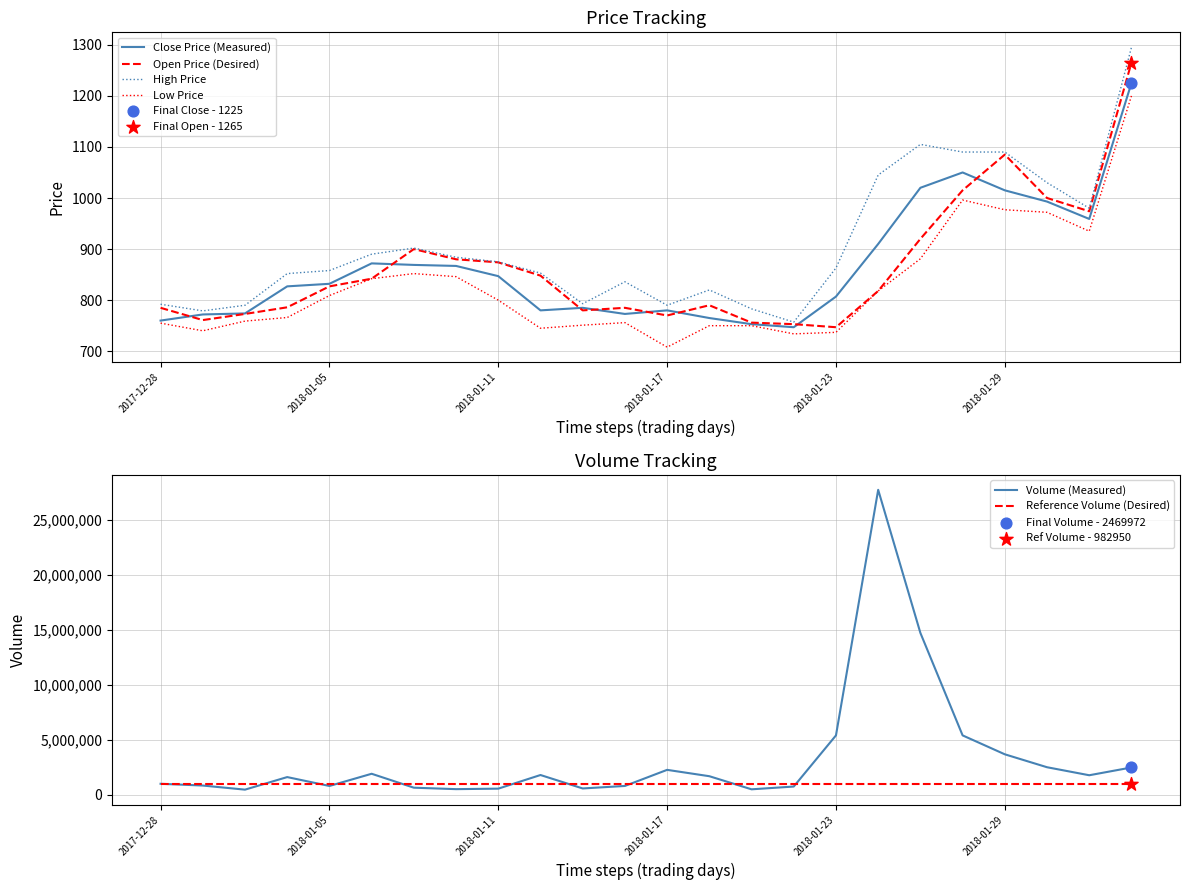

What are all the series names shown in the legend?

Close Price (Measured), Open Price (Desired), High Price, Low Price, Volume (Measured), Reference Volume (Desired)